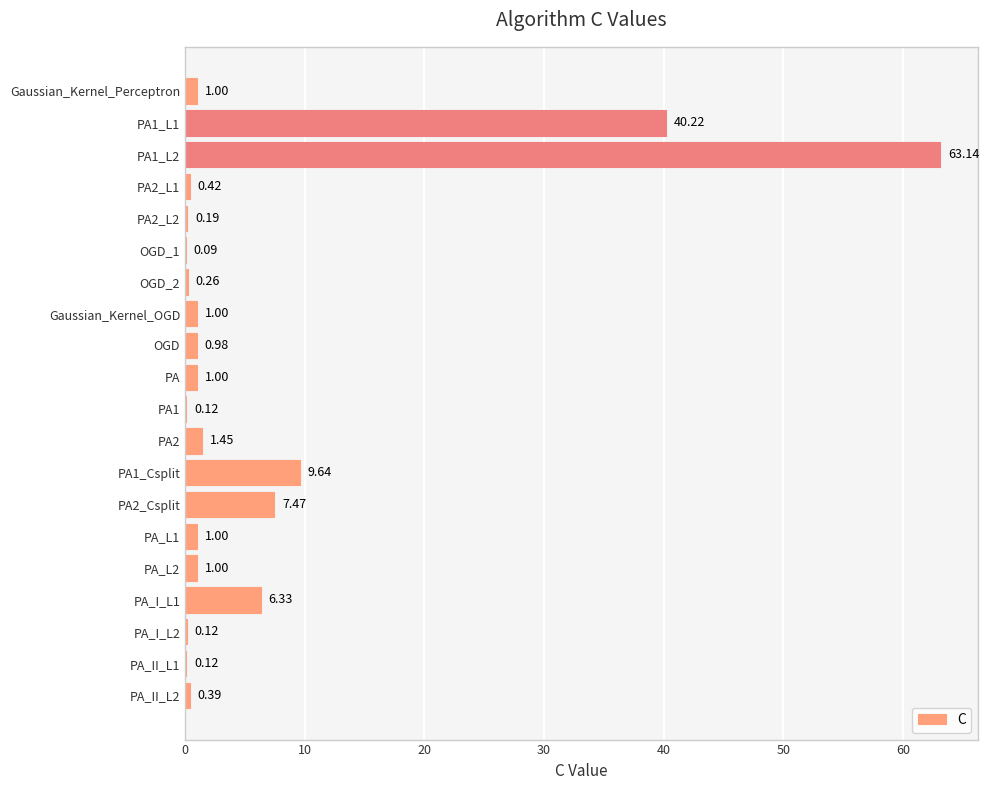

What is the sum of all values?

135.9